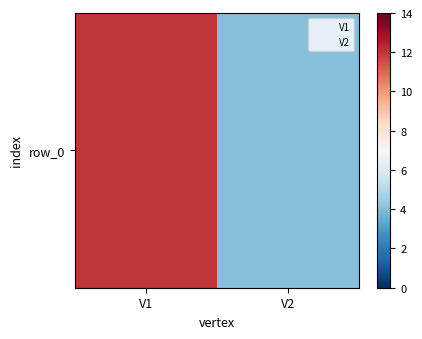

List the labels in order of value, largest first.

V1, V2